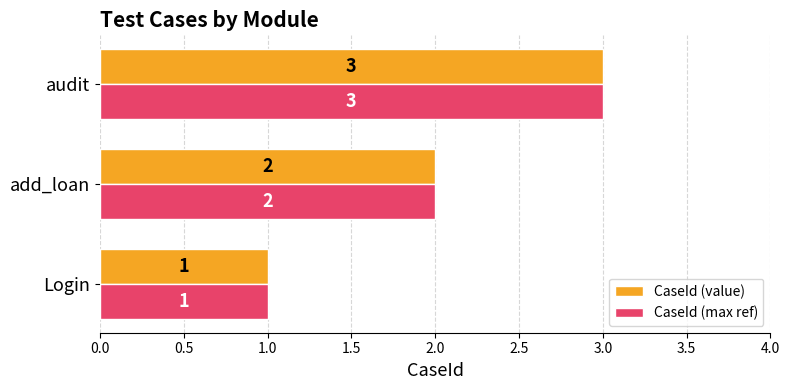

The value of CaseId (value) at Login is 2. True or false?

False